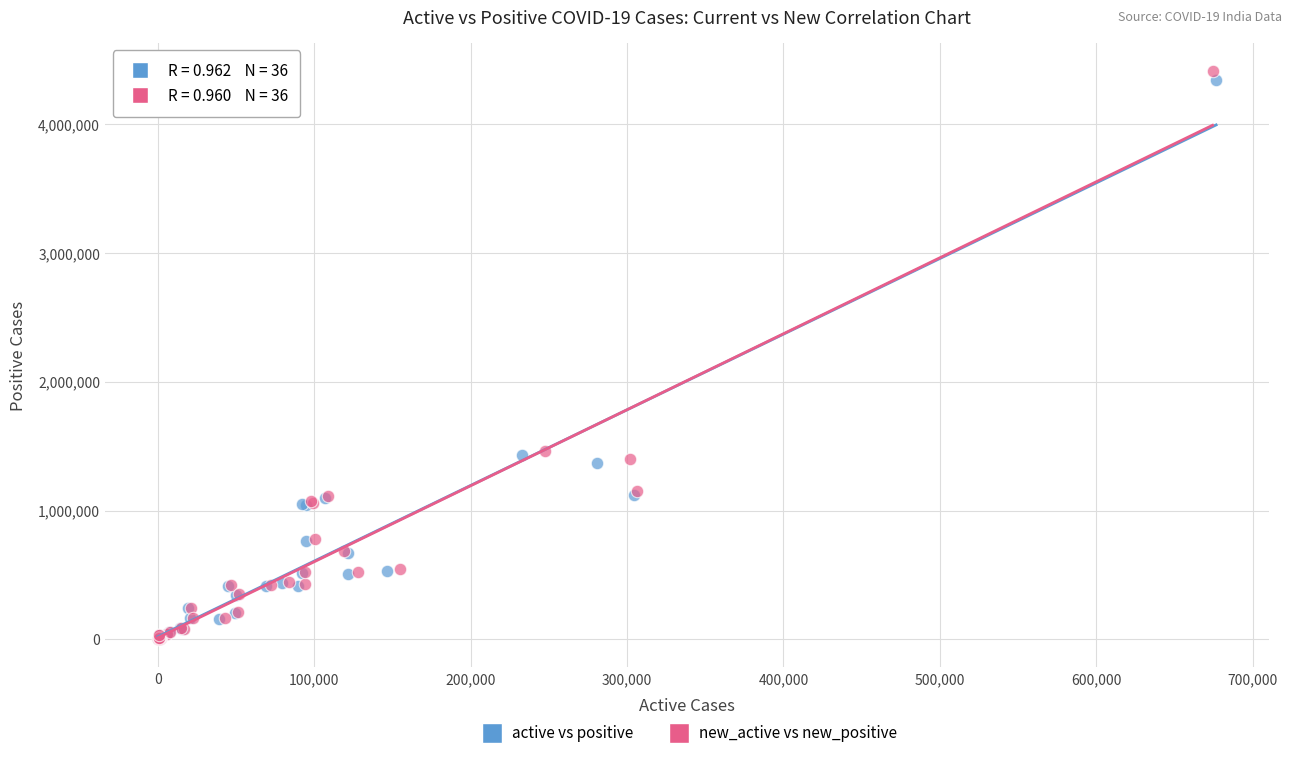

What are all the series names shown in the legend?

active vs positive, new_active vs new_positive